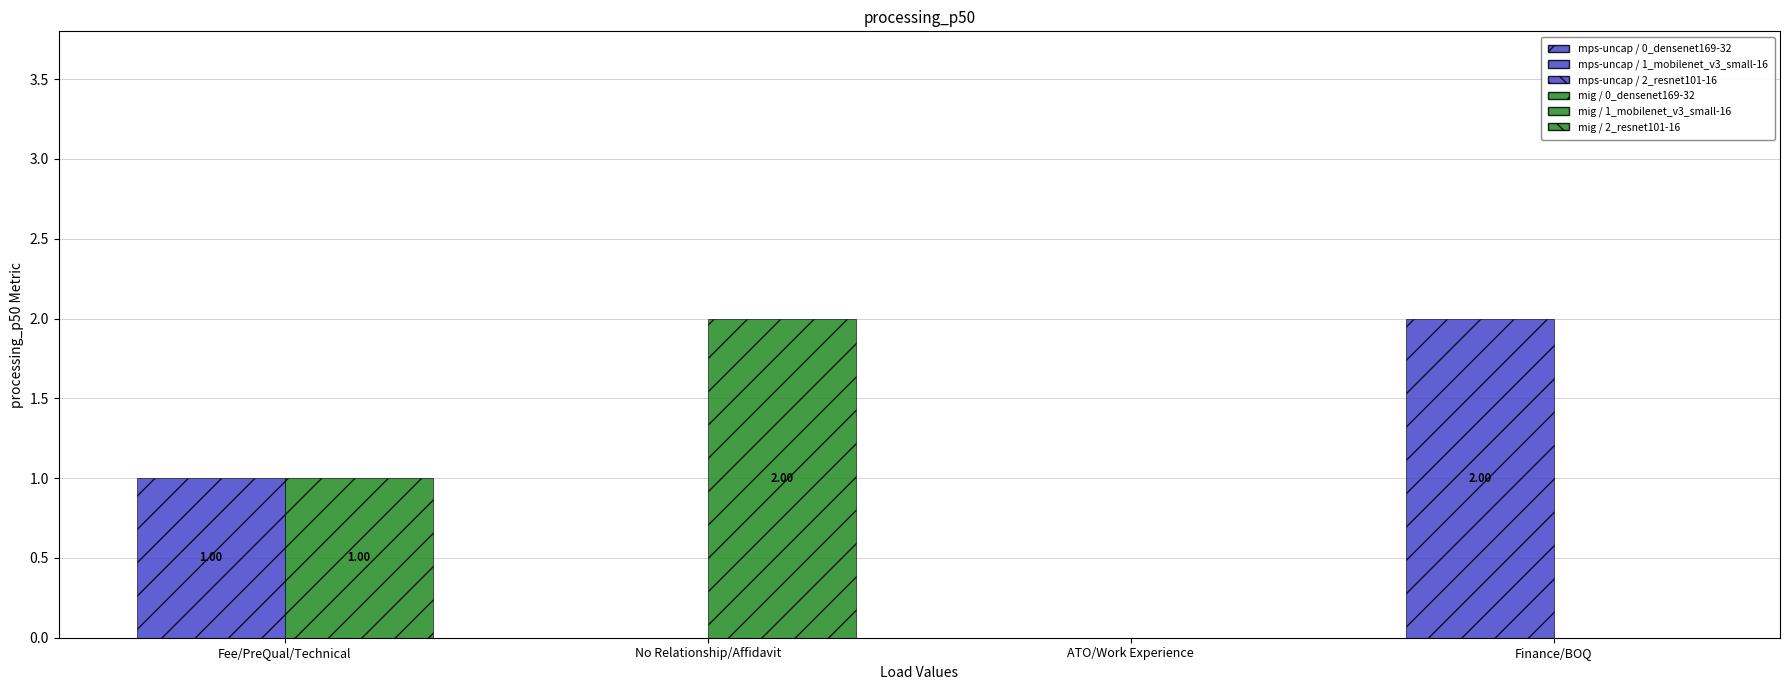

How many data points does each series have?

4